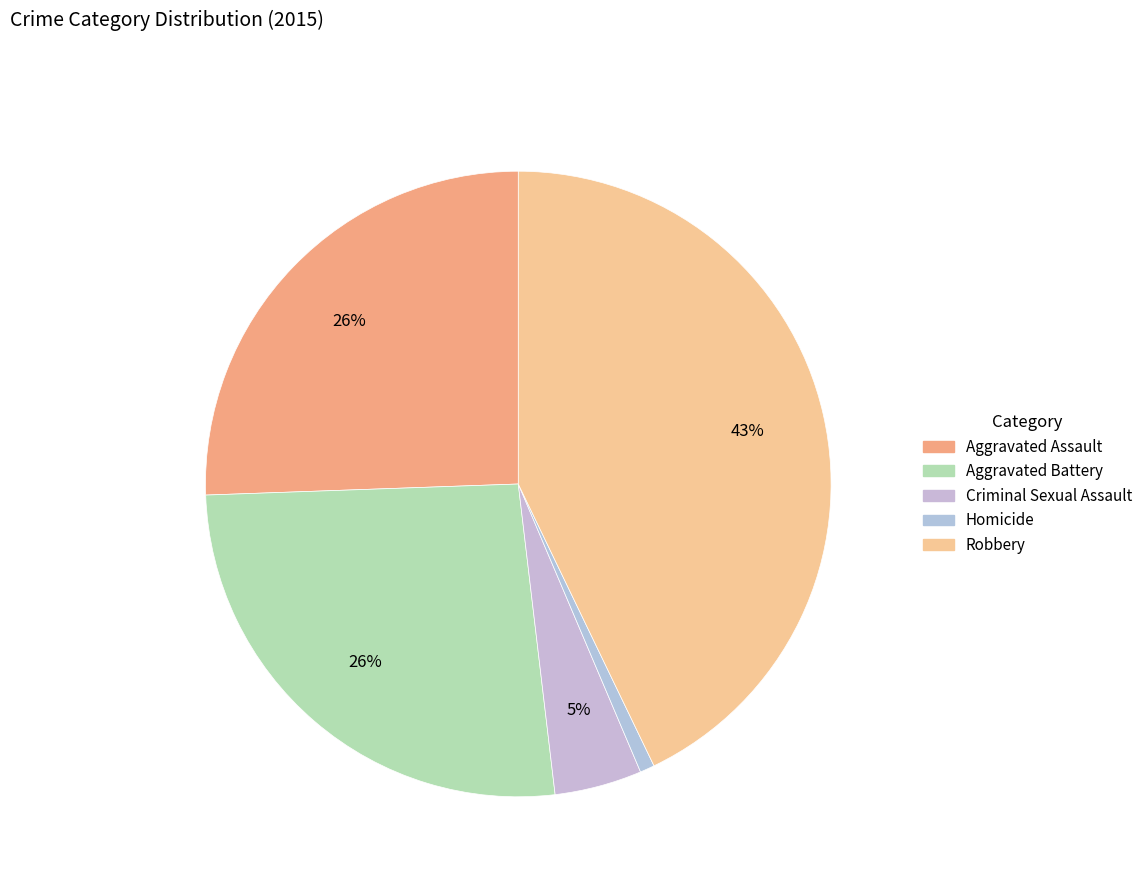

How many slices are in this pie chart?

5